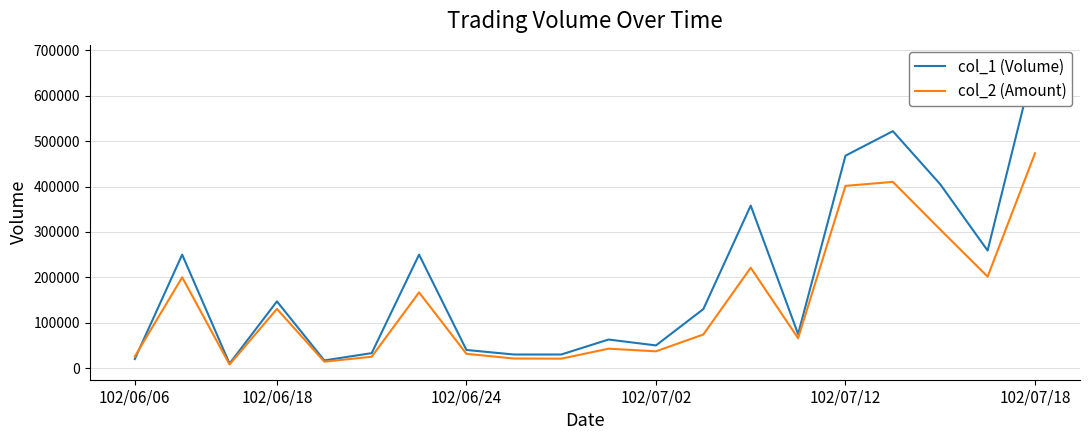

What is the difference between the highest and lowest values at 18?

57480